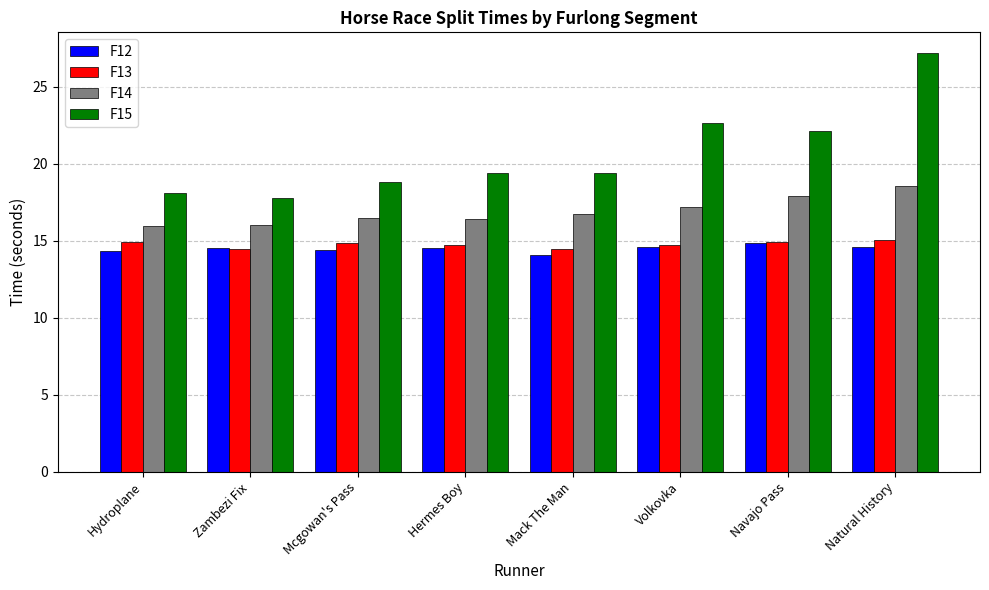

What are all the series names shown in the legend?

F12, F13, F14, F15